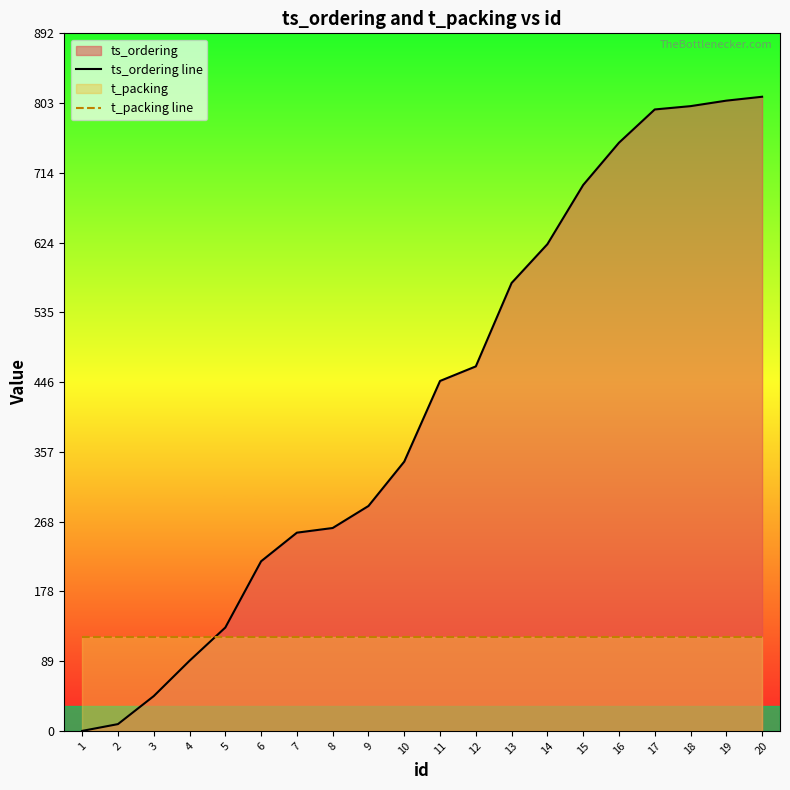

List the labels in order of ts_ordering line value, smallest first.

1, 2, 3, 4, 5, 6, 7, 8, 9, 10, 11, 12, 13, 14, 15, 16, 17, 18, 19, 20